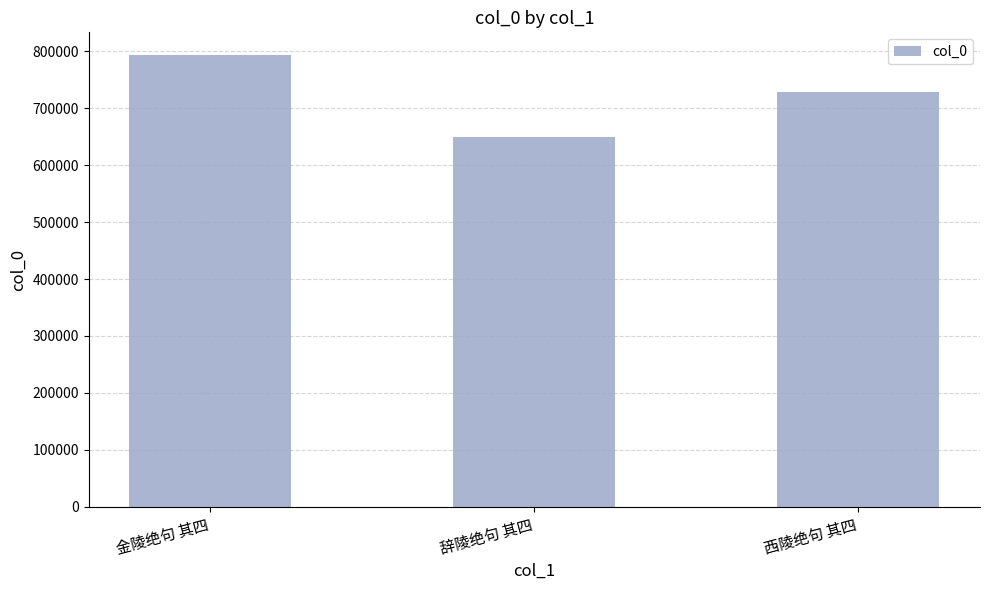

List the labels in order of value, smallest first.

辞陵绝句 其四, 西陵绝句 其四, 金陵绝句 其四